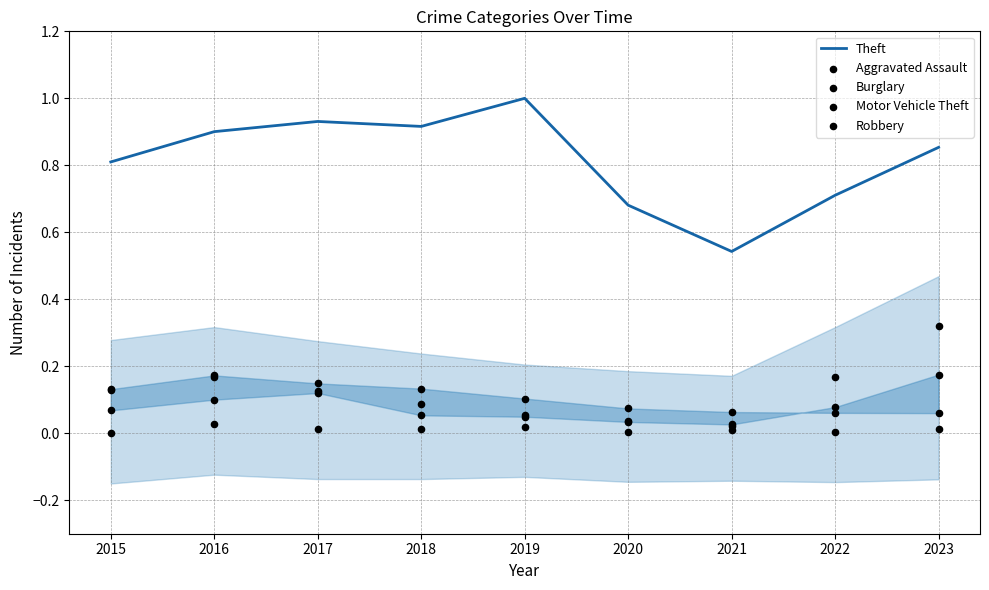

Is the value of Aggravated Assault at 2020 greater than the value of Burglary at 2021?

No